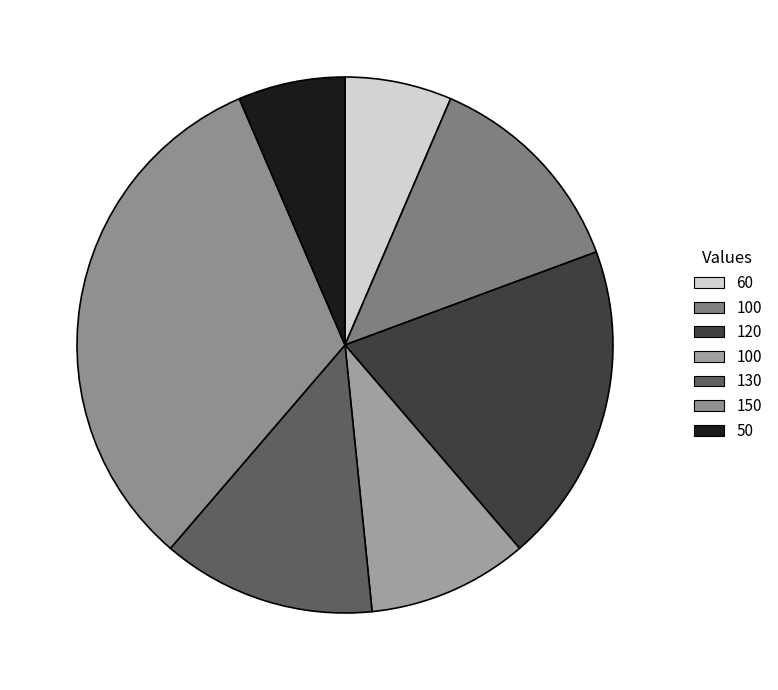

To the nearest percent, what is the average slice percentage?

14%